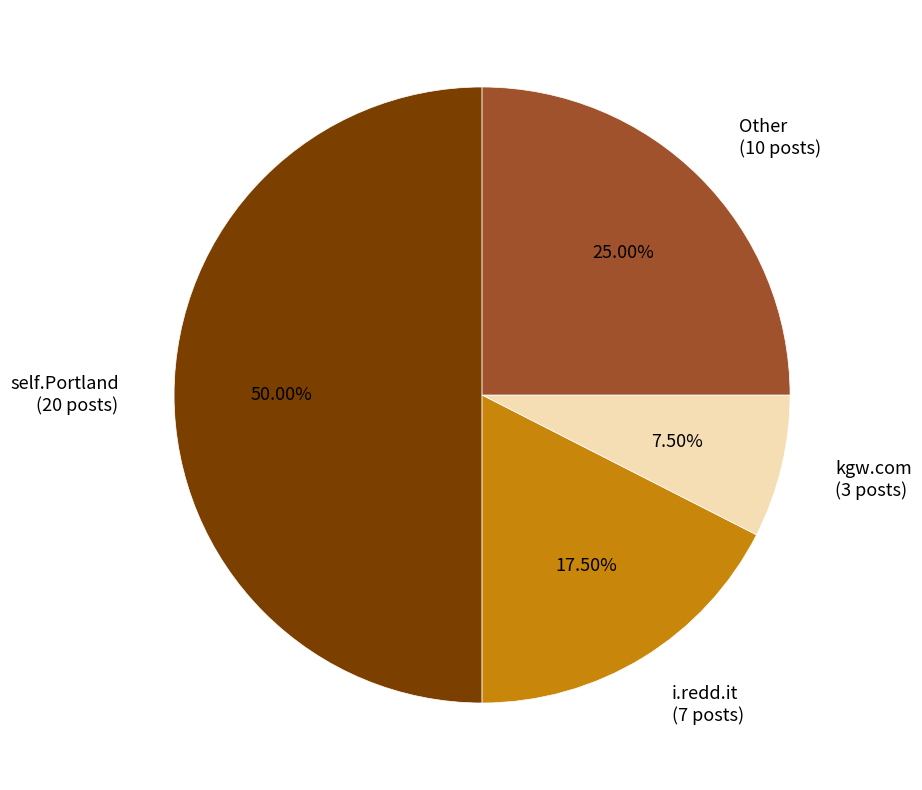

How many segments does this pie chart have?

4